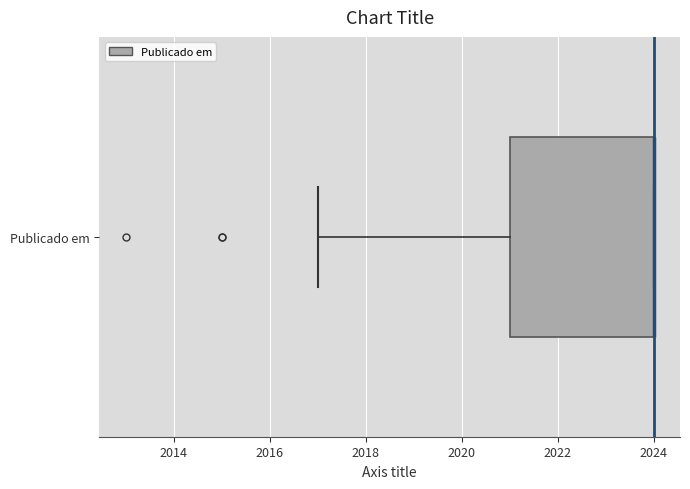

Transcribe this box plot: give where the median line is, the range the box spans, and where the two whiskers end, as read against the x-axis. The values are not printed on the chart, so give them approximately, as read against the axis.

median 2024 (drawn on the box's right edge), box 2021 to 2024, whiskers 2017 to 2024